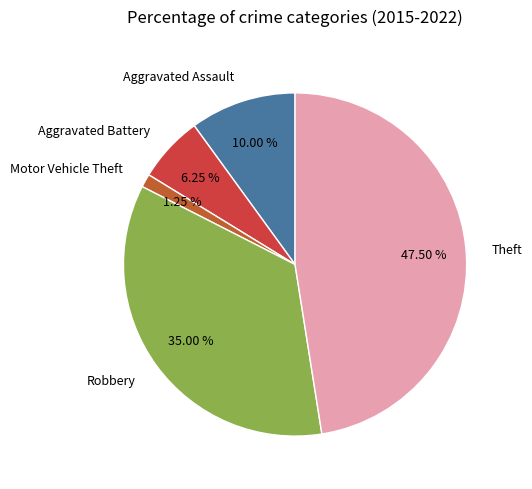

To the nearest percent, what is the difference between the largest and smallest slice percentages?

46%